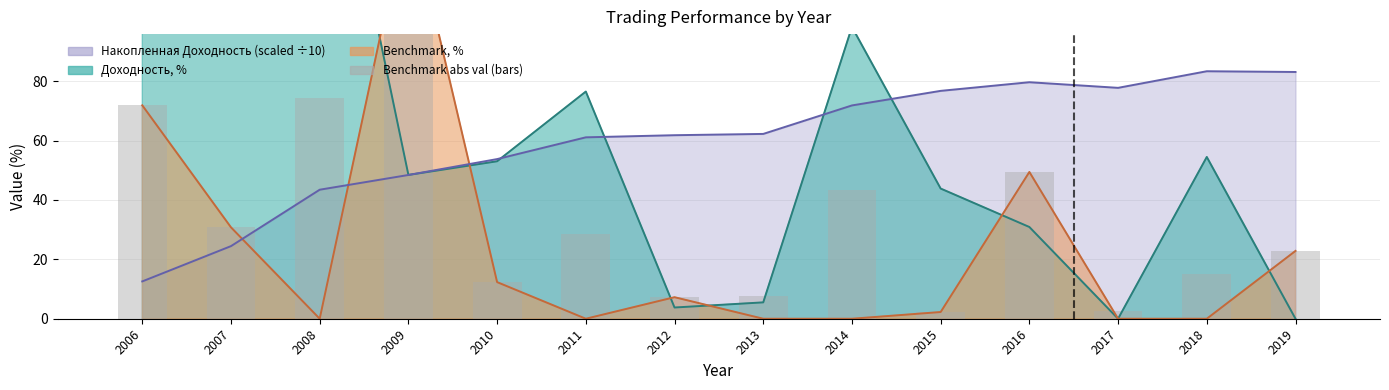

Is it true that the value at 2011 is 28.4?

True